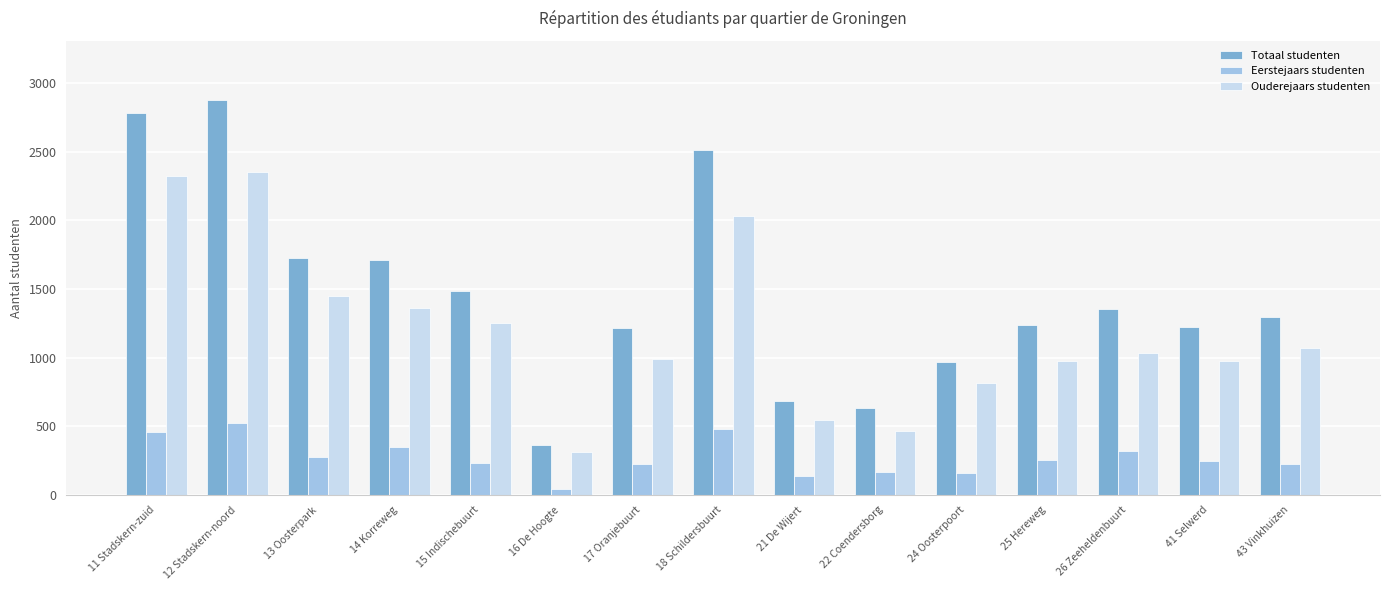

How many bars are there in total?

45